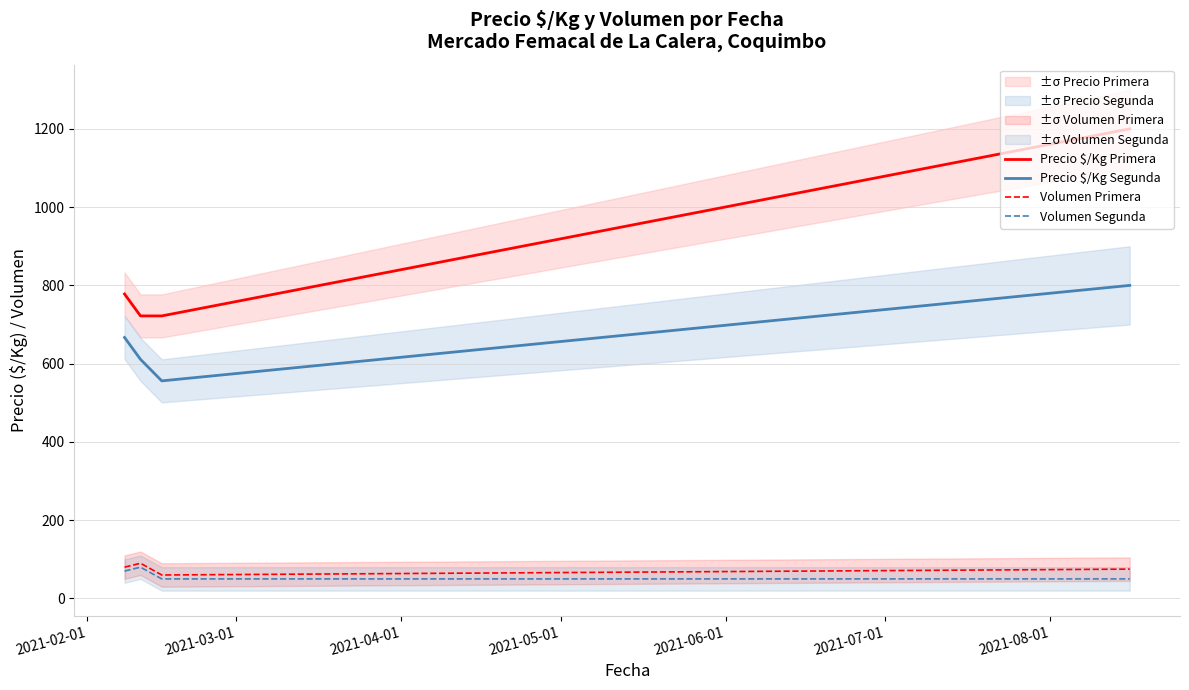

True or false: Precio $/Kg Segunda and Volumen Segunda cross at least once.

False